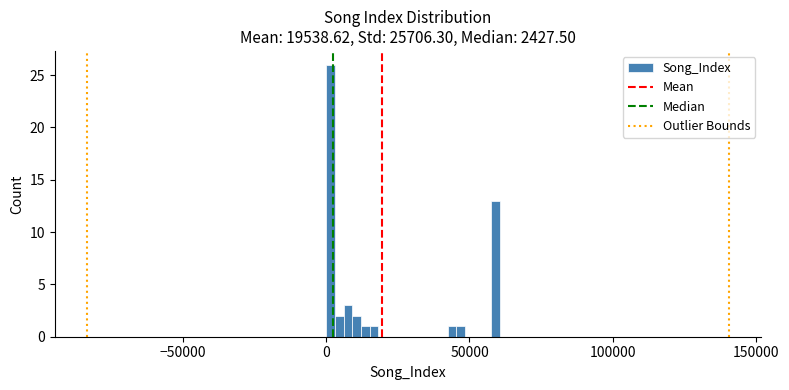

Around what value on the x-axis is the tallest bar? Give the approximate position of its centre, as read against the axis.

0